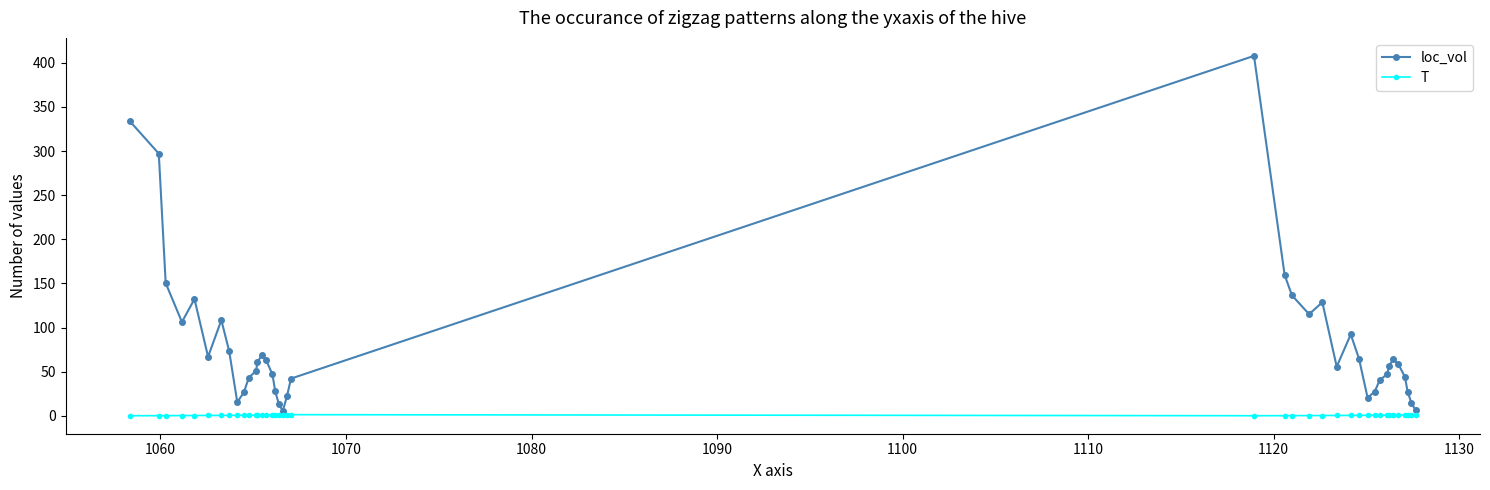

What is the value of the loc_vol point at the 30th from the left?

20.4